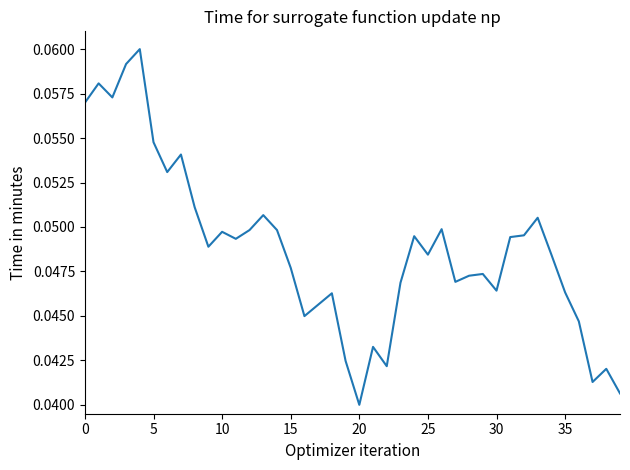

Is this an area chart (filled region under the line)?

No